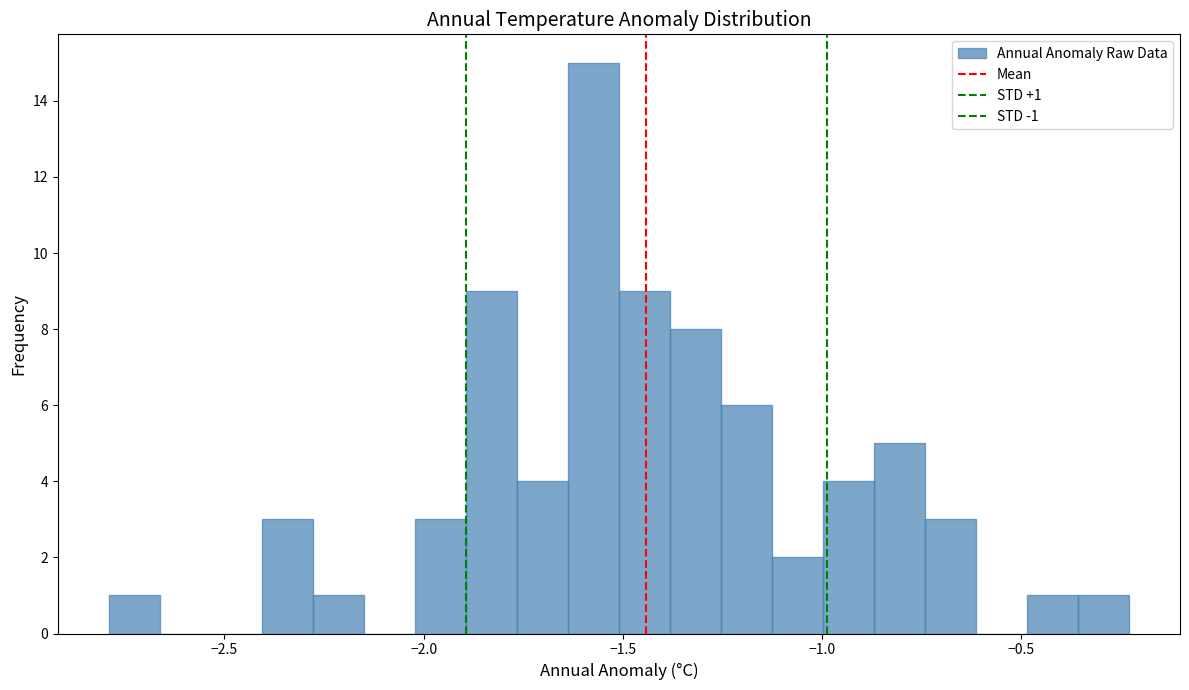

Read against the x-axis, roughly where is the centre of the tallest bar?

-1.55